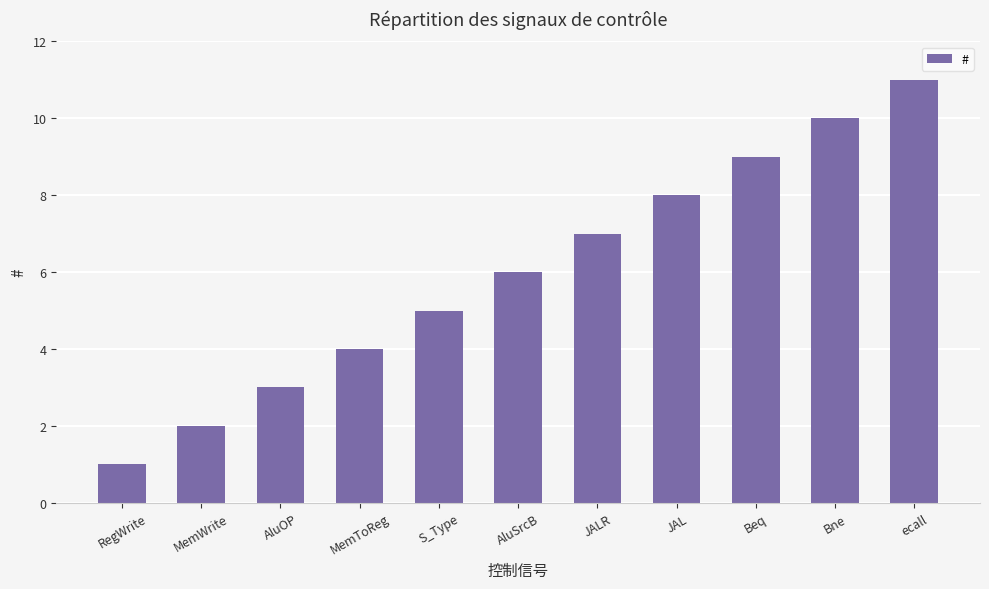

What is the difference between the maximum and minimum values?

10